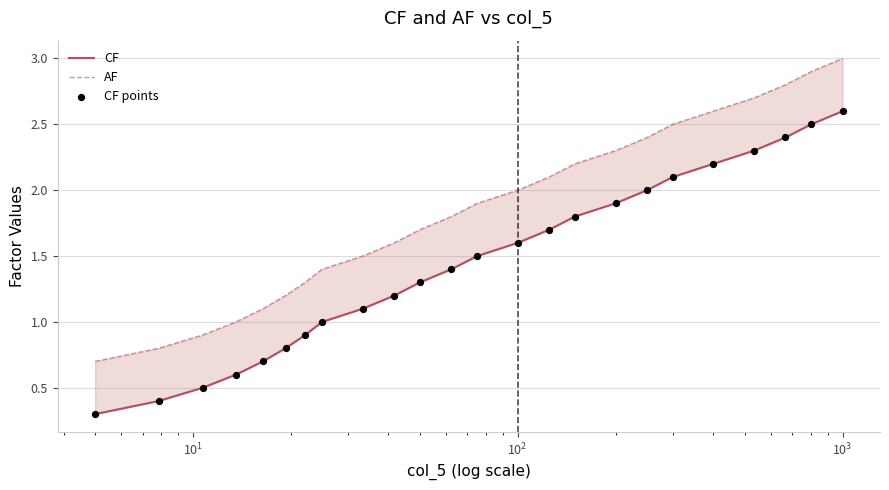

Which series has the widest spread of Y values?

CF